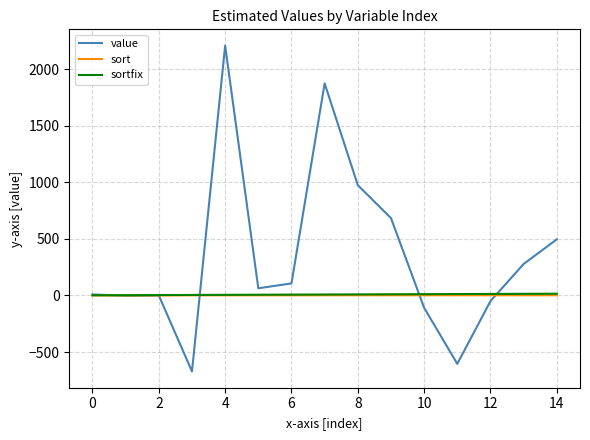

Which series has the widest spread of values?

value